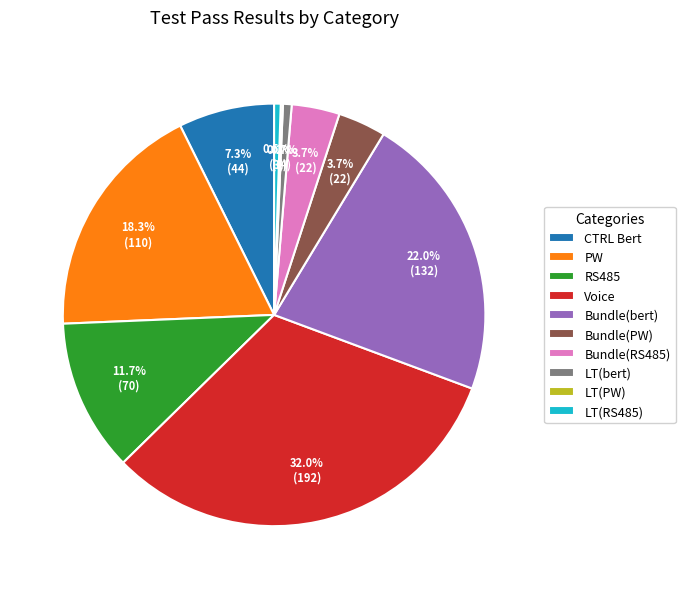

Which category has the biggest portion of the pie?

Voice